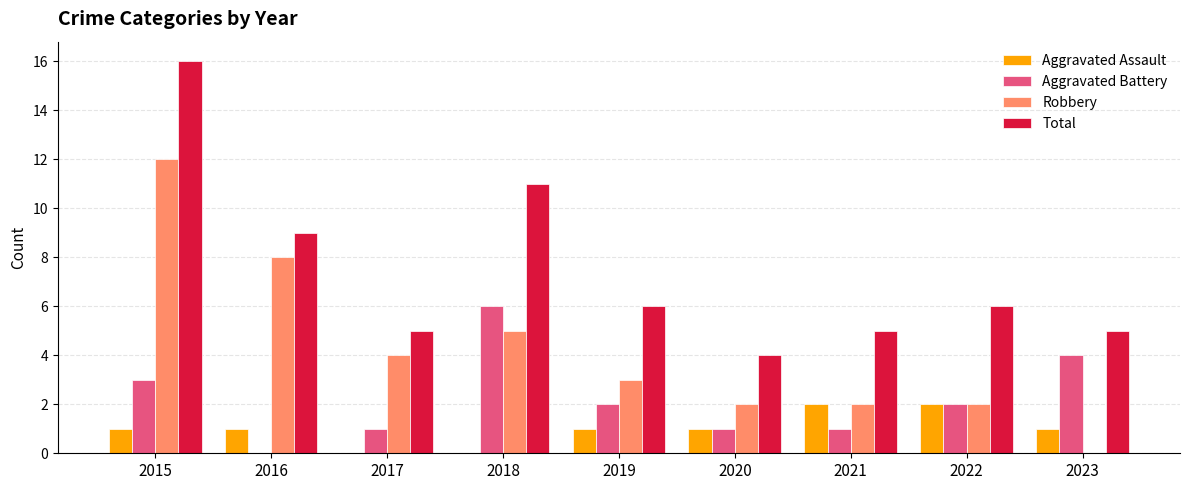

Which label corresponds to the largest value in the chart?

2015